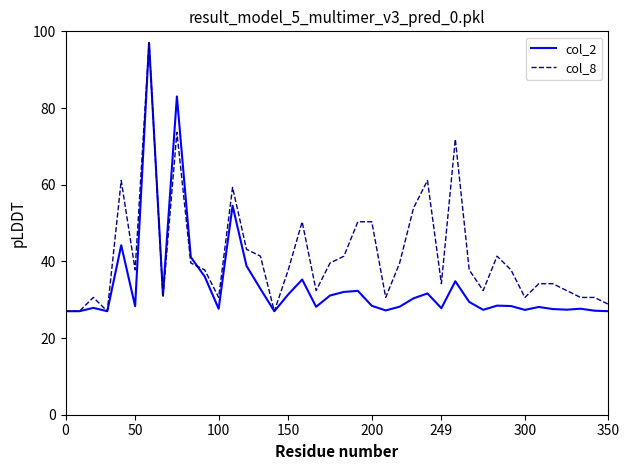

Which series has the largest total across all categories?

col_8